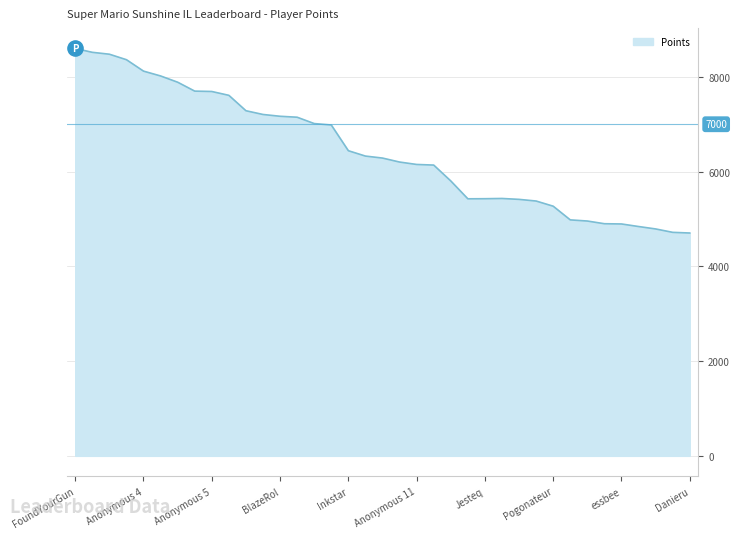

What is the difference between the maximum and minimum values?

3895